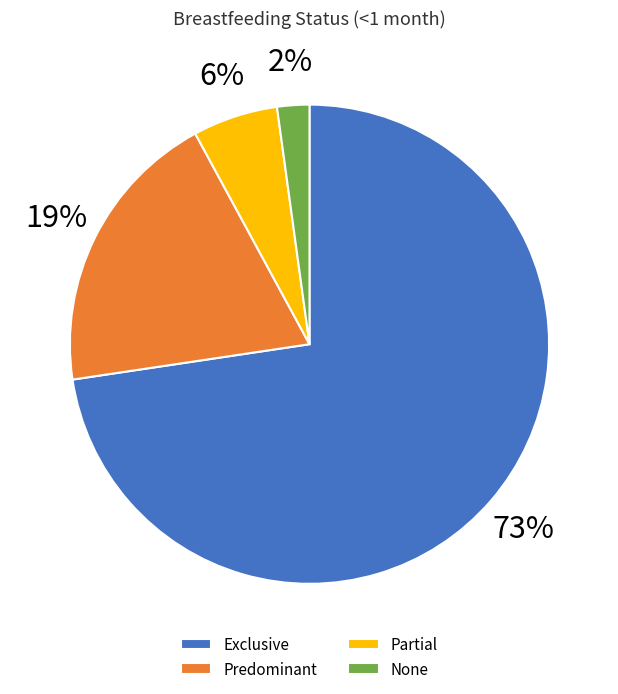

To the nearest percent, what is the combined percentage of Exclusive and Predominant?

92%